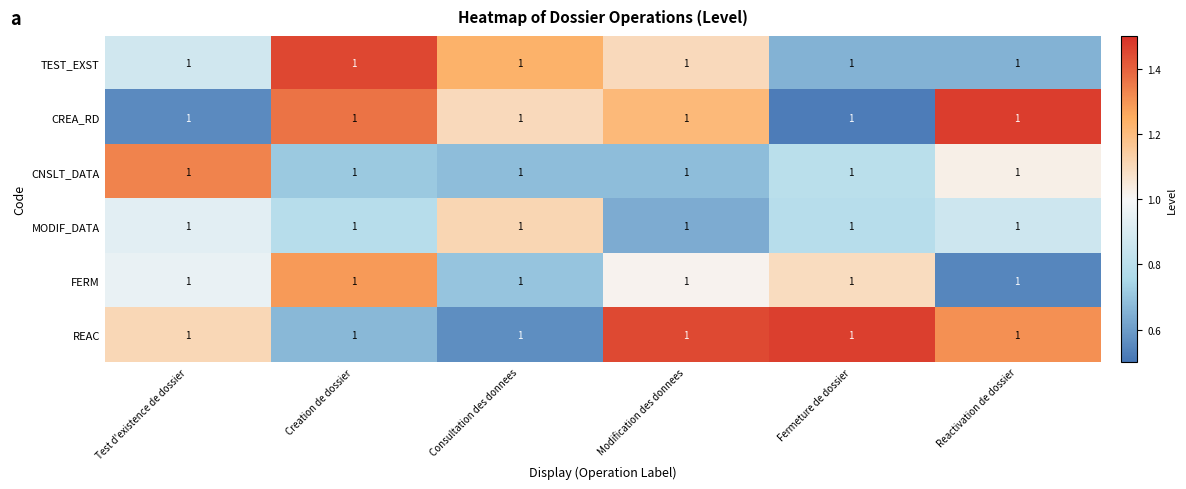

Which has a higher value, Modification des donnees or Test d'existence de dossier?

Modification des donnees